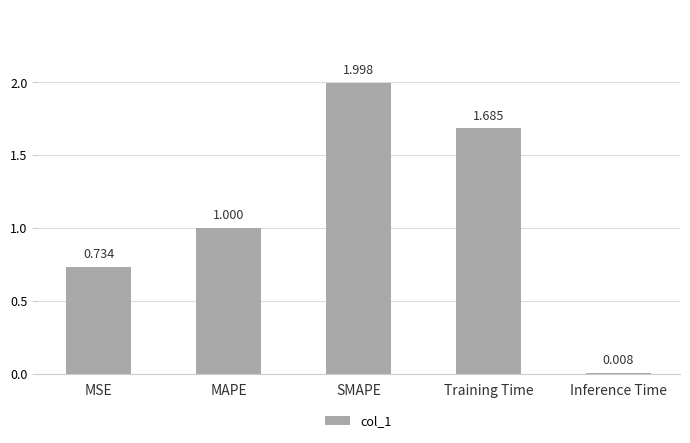

Between Inference Time and MAPE, which is larger?

MAPE